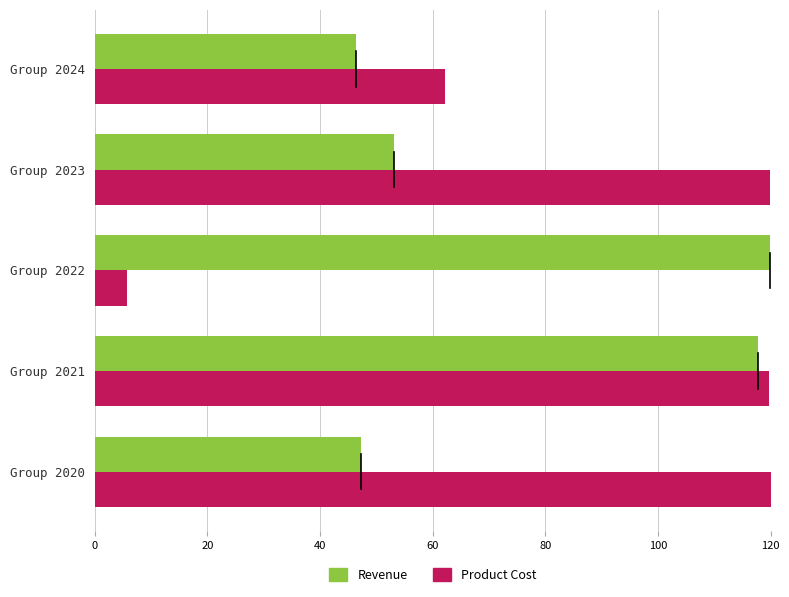

What is the spread (max minus min) of values at Group 2023?

66.8